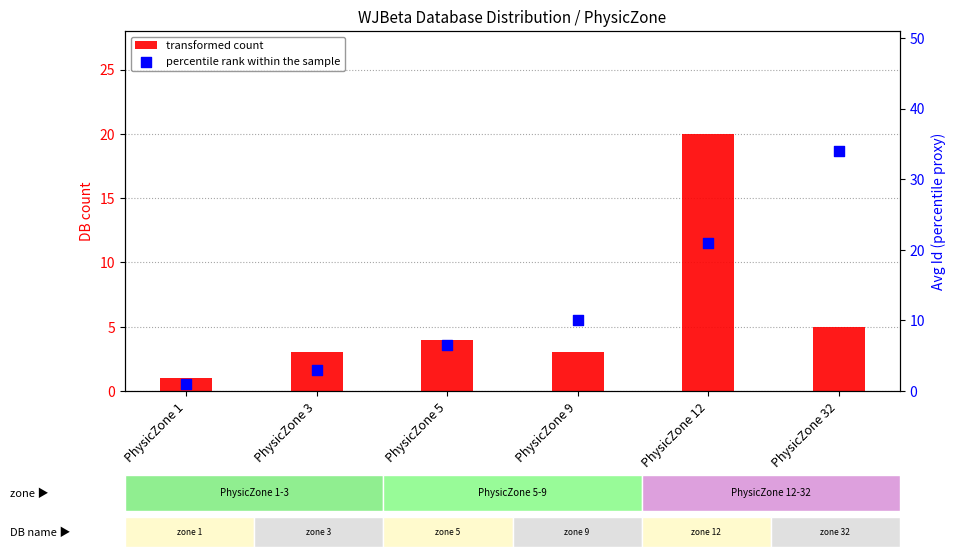

At how many categories does at least one series exceed 5?

4